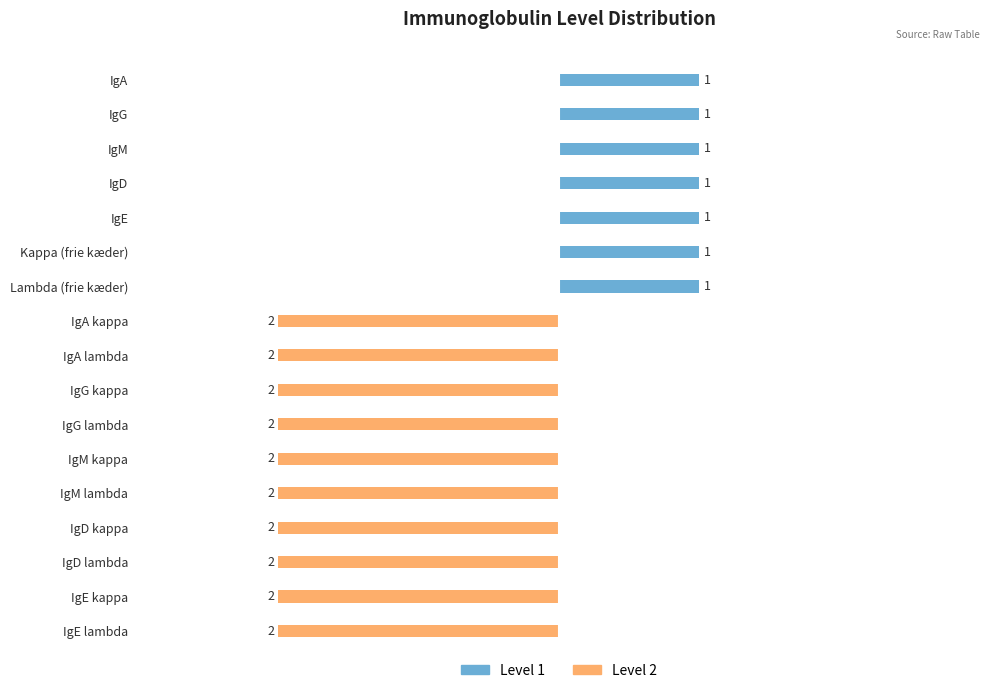

What is the value of the Level 2 bar at the 9th from the left?

-2